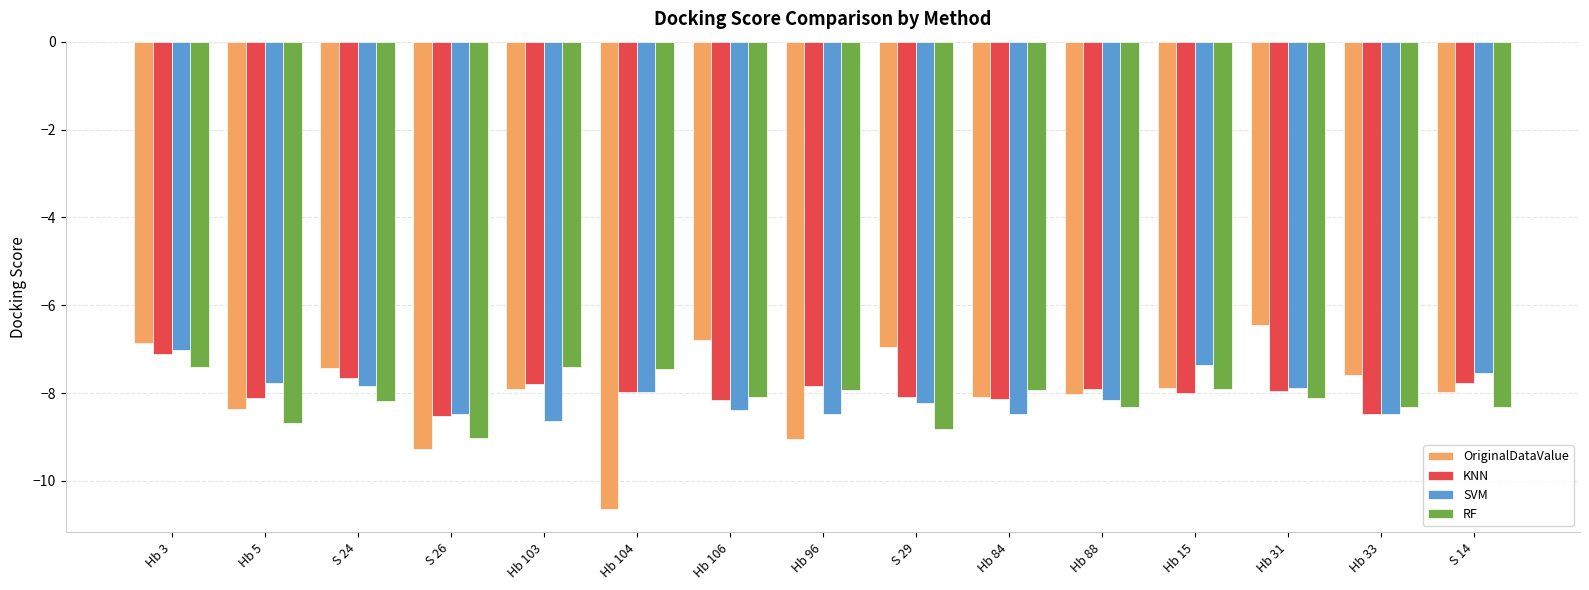

Is the value of OriginalDataValue at Hb 5 greater than the value of KNN at Hb 84?

No